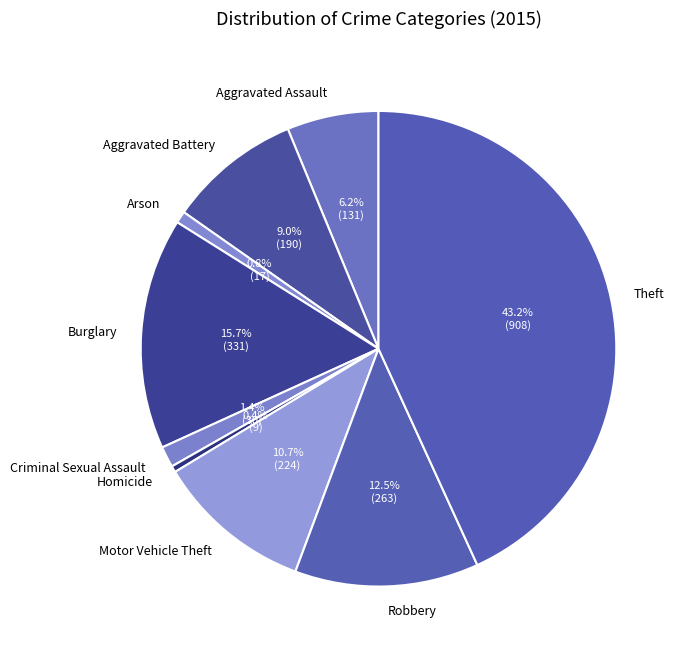

To the nearest percent, what is the average slice percentage?

11%